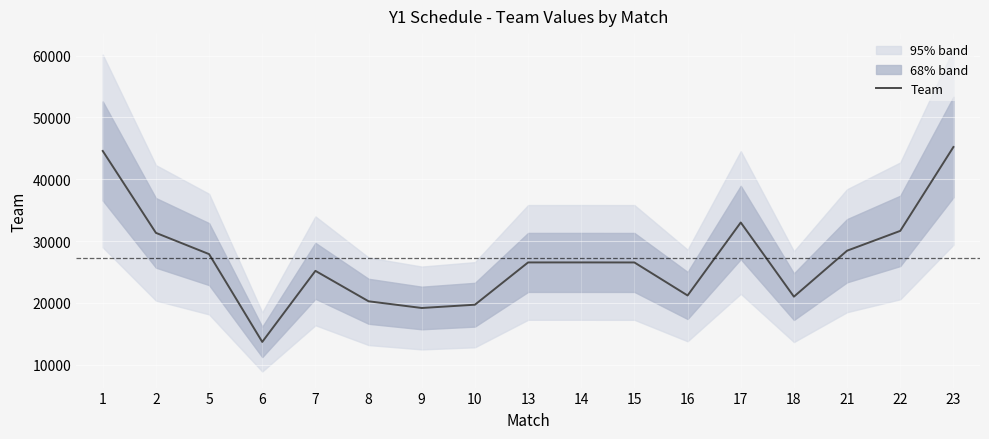

The value at 1 is 22592.6. True or false?

False